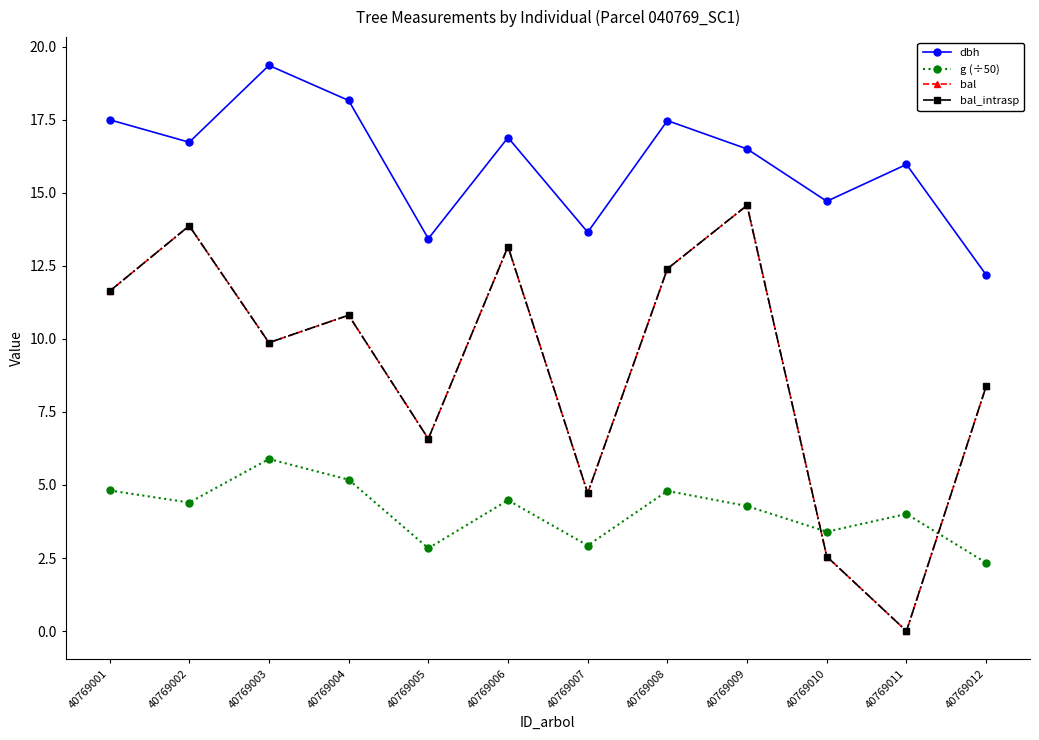

True or false: dbh and bal intersect in this chart.

False